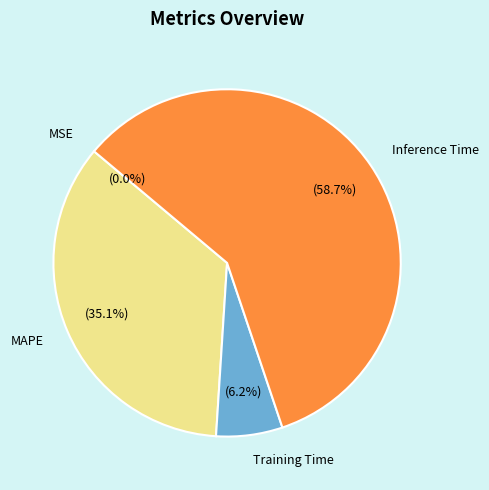

Approximately how many times larger is the value at Inference Time compared to MAPE?

1.7